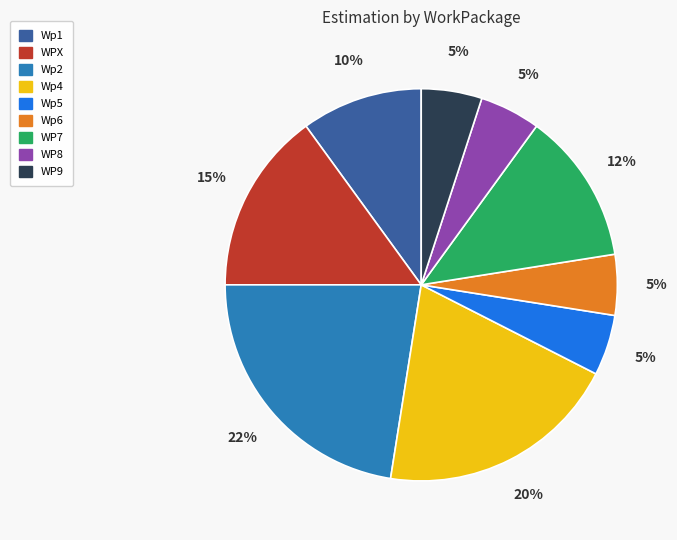

To the nearest percent, what is the average slice percentage?

11%